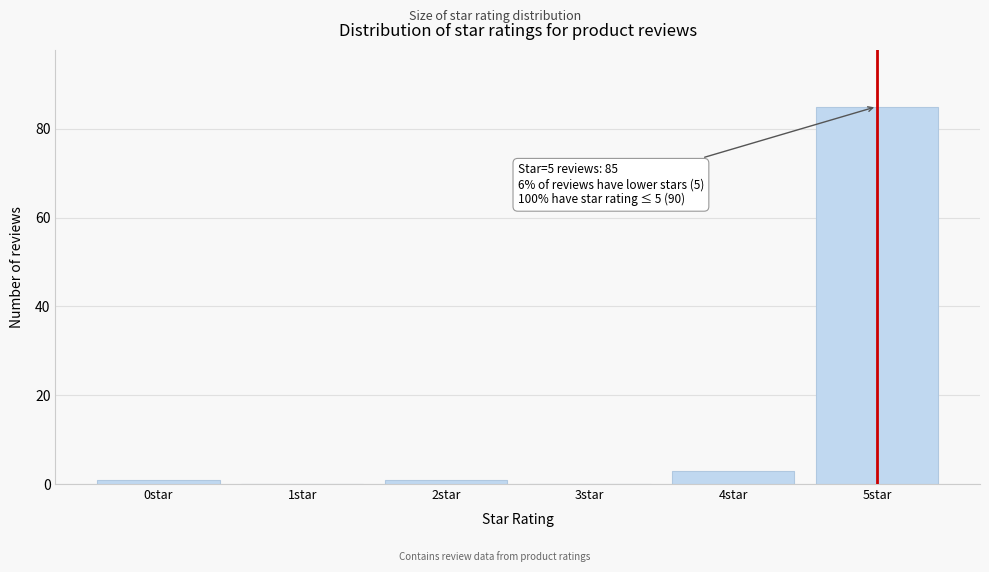

Reading left to right, what are all the values shown in this chart?

0star=1	1star=0	2star=1	3star=0	4star=3	5star=85